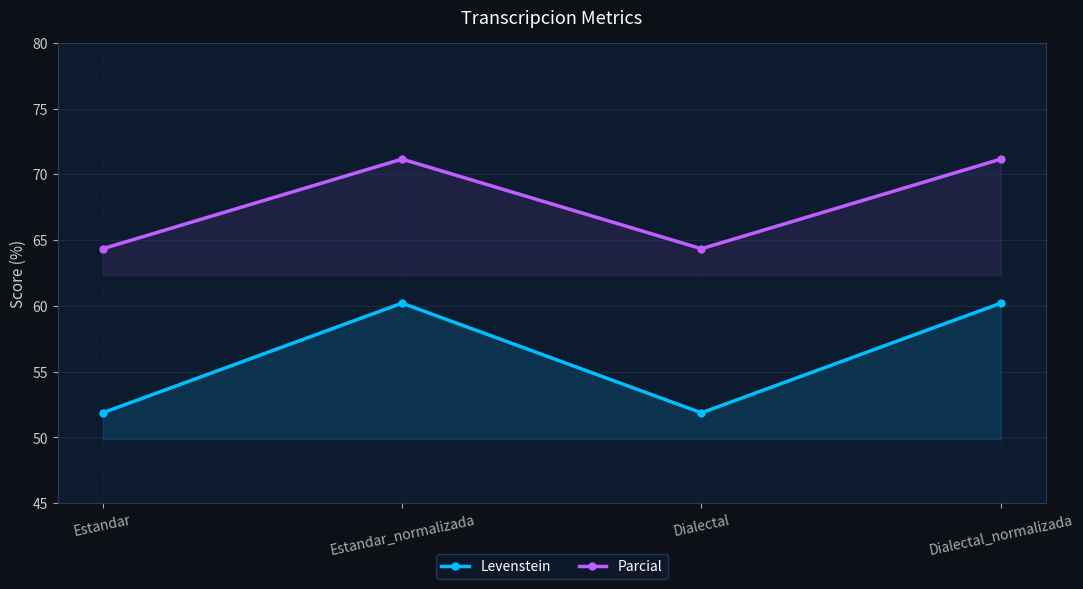

Reading left to right, list all the values displayed in this chart.

Levenstein: Estandar=51.9	Estandar_normalizada=60.2	Dialectal=51.9	Dialectal_normalizada=60.2
Parcial: Estandar=64.3	Estandar_normalizada=71.2	Dialectal=64.3	Dialectal_normalizada=71.2